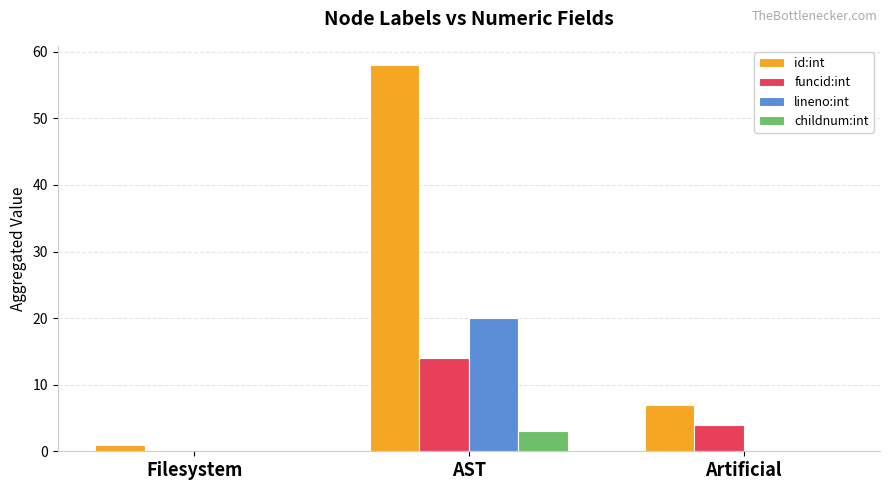

What is the maximum value for funcid:int?

14